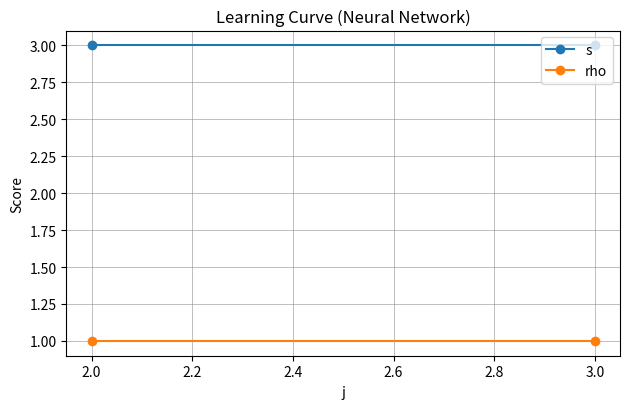

What is the approximate value of s at 3.0?

3